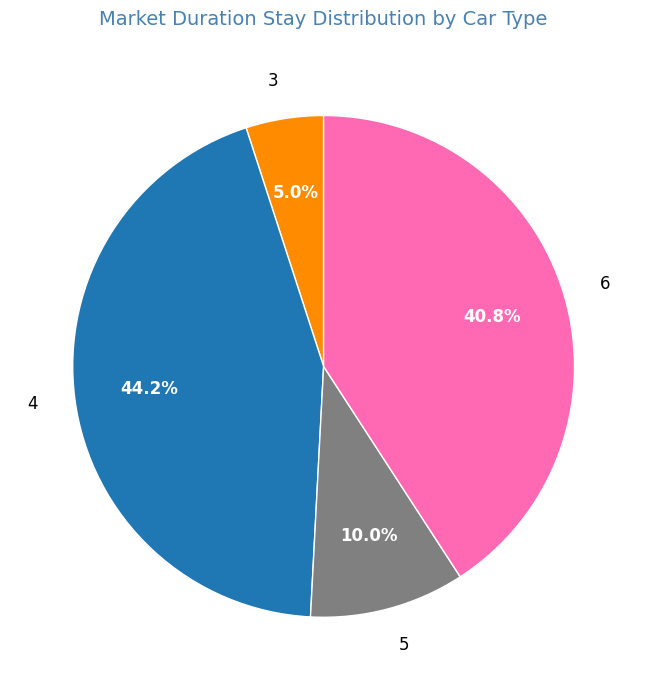

Does 3 represent more than half of the total?

No